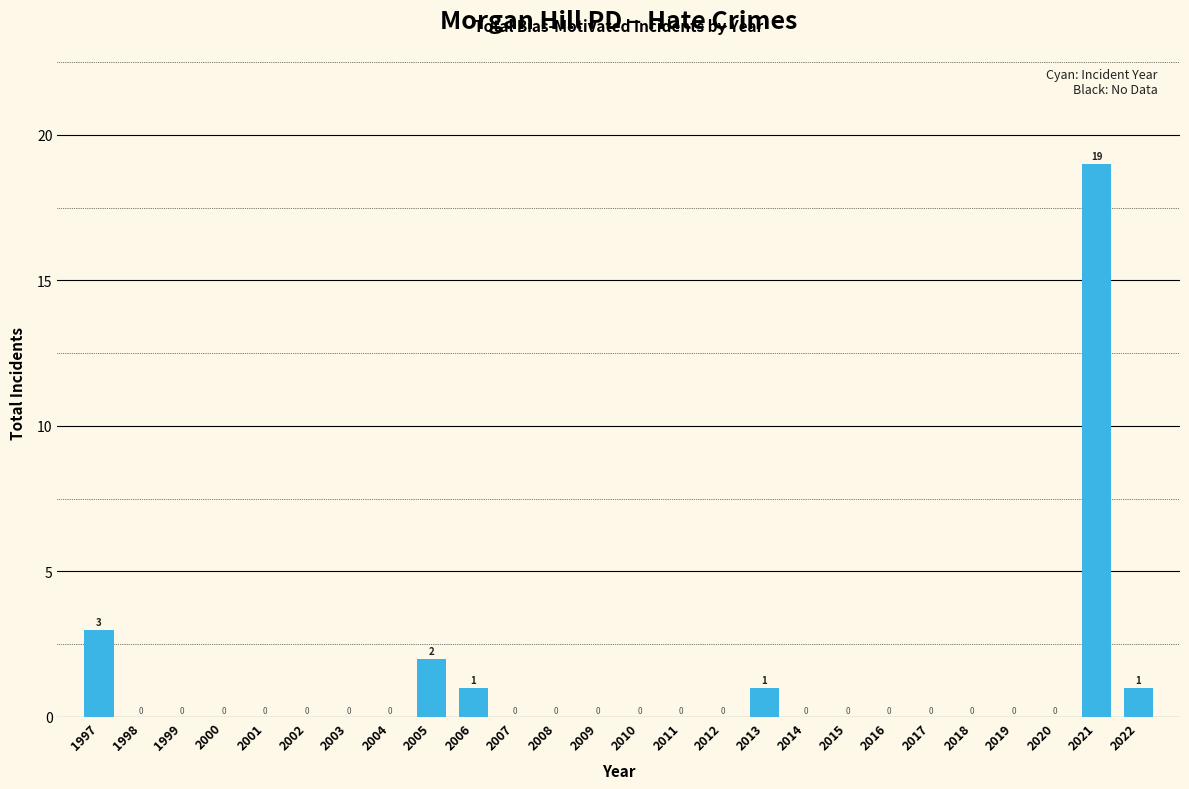

Reading right to left, transcribe all the data shown in this chart.

2022=1	2021=19	2020=0	2019=0	2018=0	2017=0	2016=0	2015=0	2014=0	2013=1	2012=0	2011=0	2010=0	2009=0	2008=0	2007=0	2006=1	2005=2	2004=0	2003=0	2002=0	2001=0	2000=0	1999=0	1998=0	1997=3